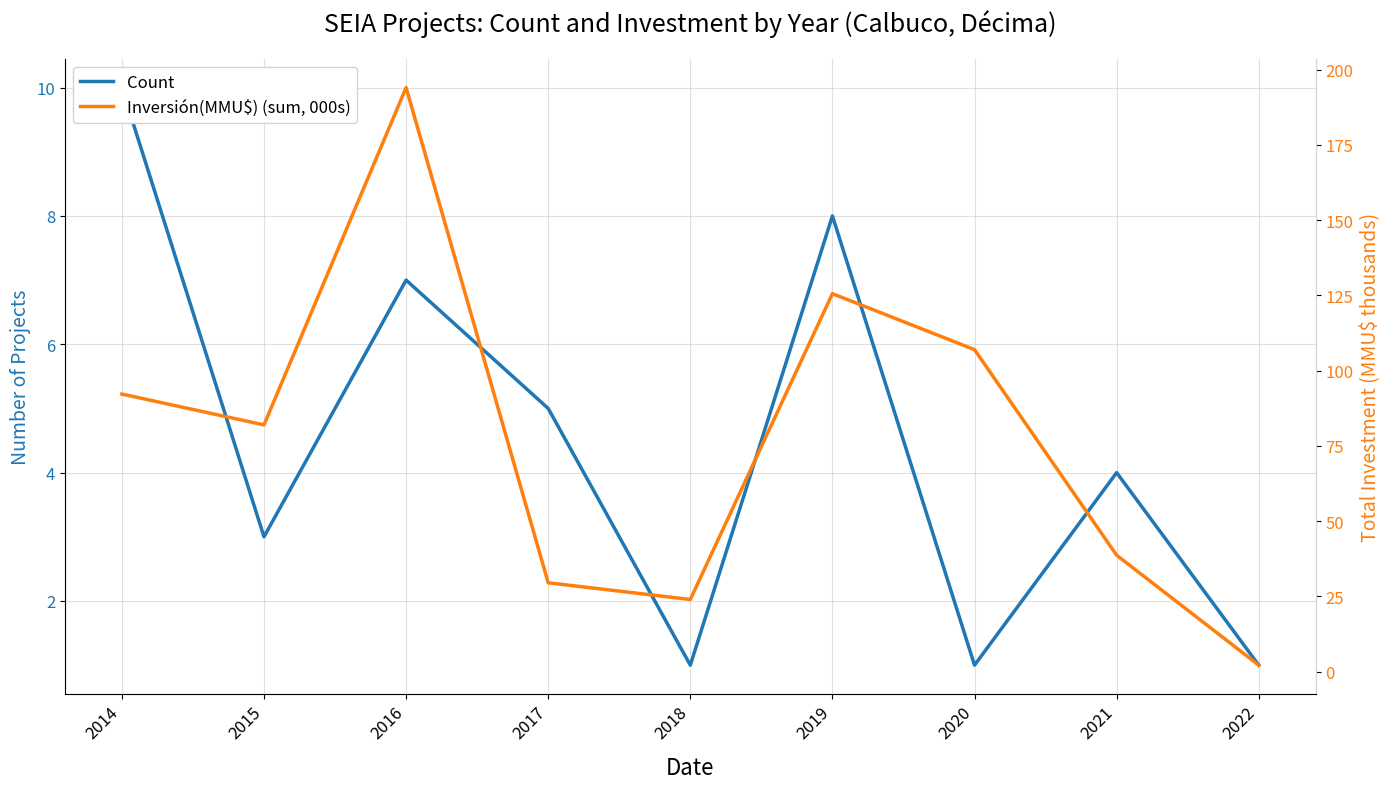

What is the value of the Count point at the 9th from the left?

1.0